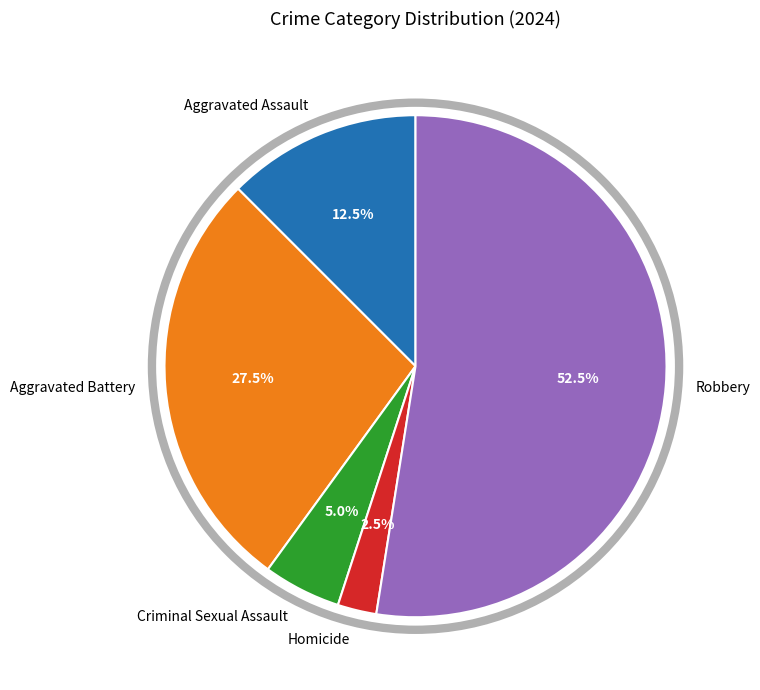

Is there any slice that represents more than half of the pie?

Yes